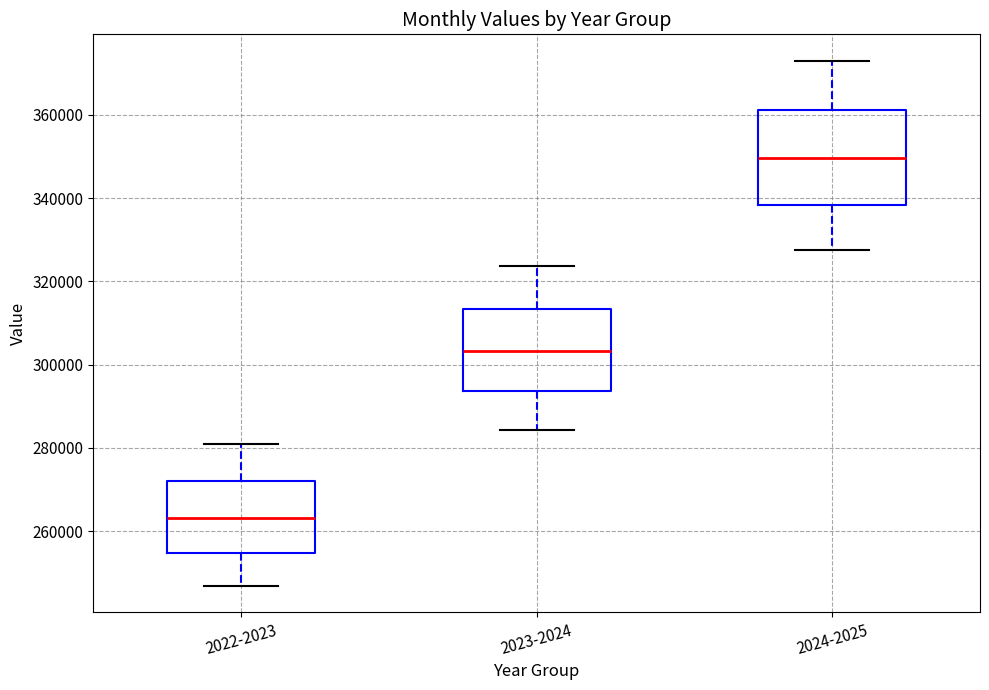

Reading left to right, read every box against the y-axis: the position of its median line, the range the box covers, and the ends of its whiskers. The values are not printed on the chart, so give them approximately, as read against the axis.

2022-2023: median 264000, box 254000 to 272000, whiskers 246000 to 280000
2023-2024: median 304000, box 294000 to 314000, whiskers 284000 to 324000
2024-2025: median 350000, box 338000 to 362000, whiskers 328000 to 374000